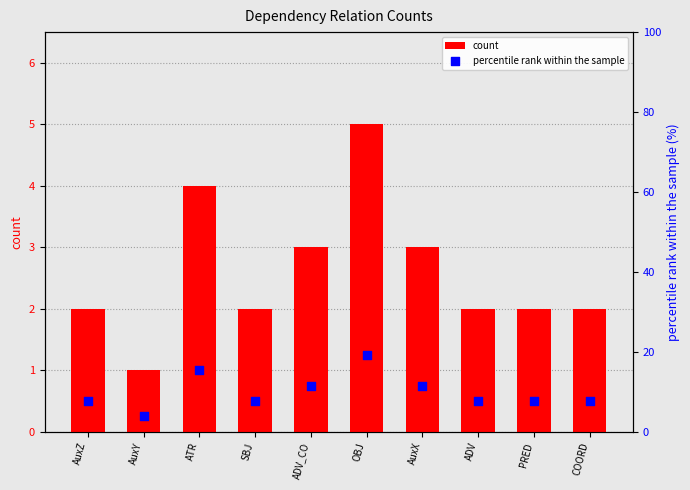

At how many categories does at least one series exceed 18?

1